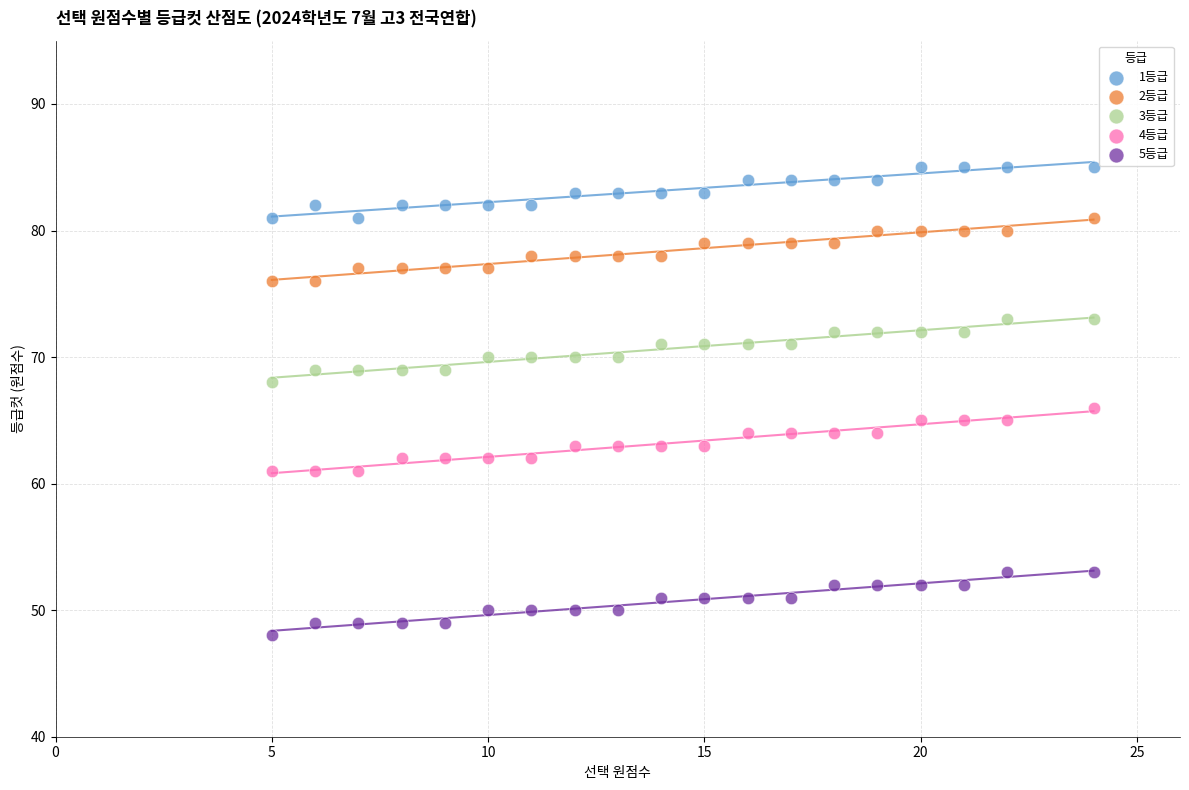

What are all the series names shown in the legend?

1등급, 2등급, 3등급, 4등급, 5등급